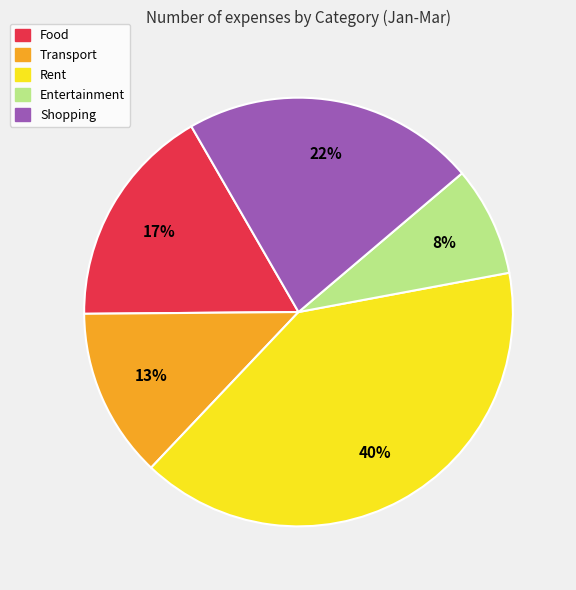

Count the number of slices in the pie.

5